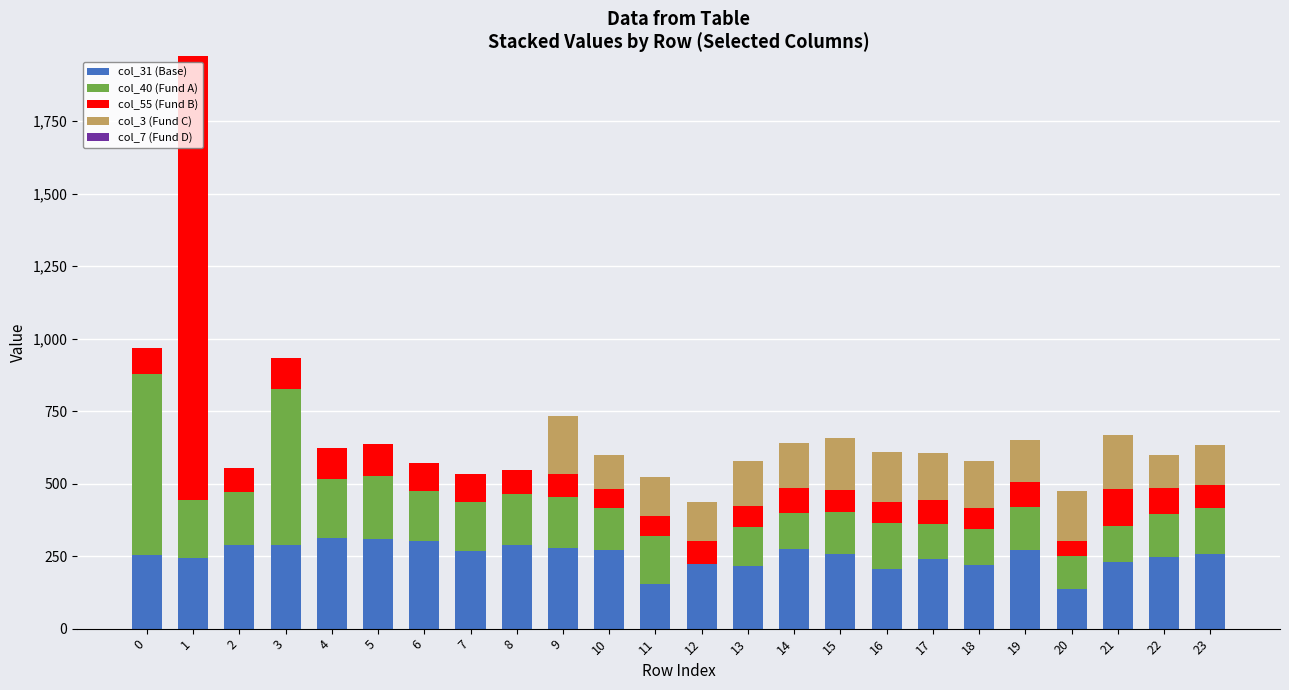

What is the highest value of the col_31 (Base) series?

311.7